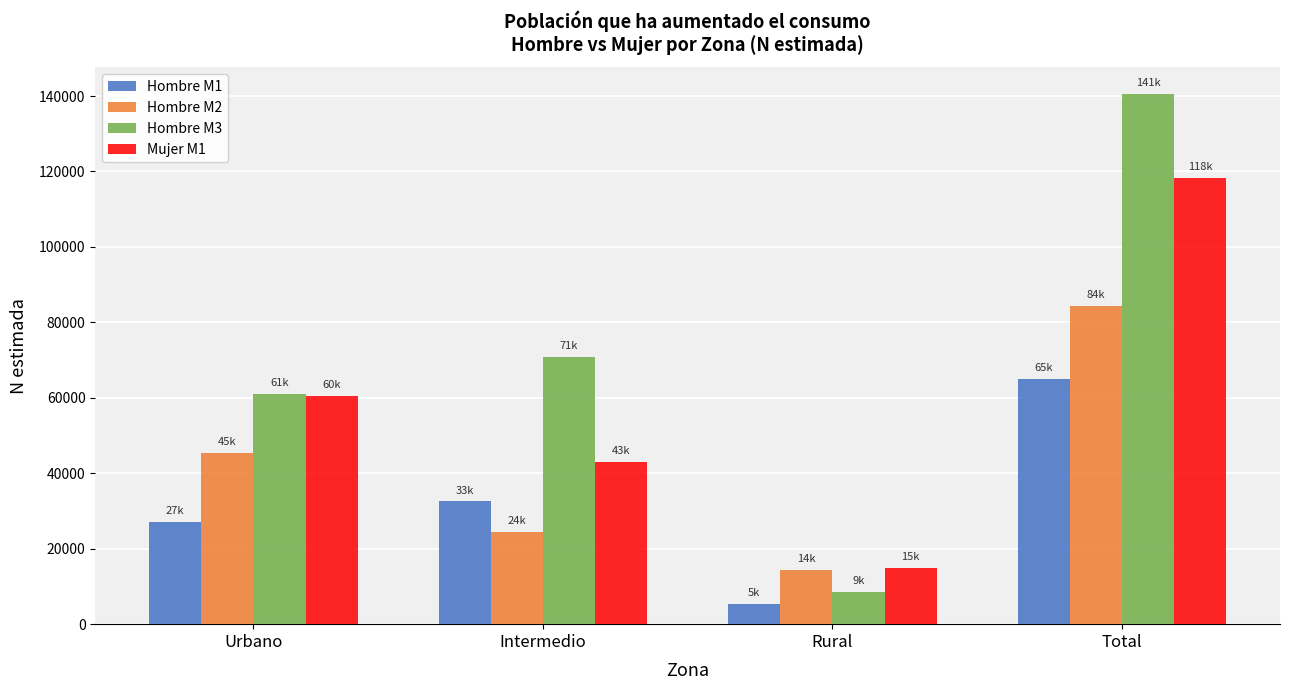

What is the difference between the maximum and minimum values in the Hombre M3 series?

131943